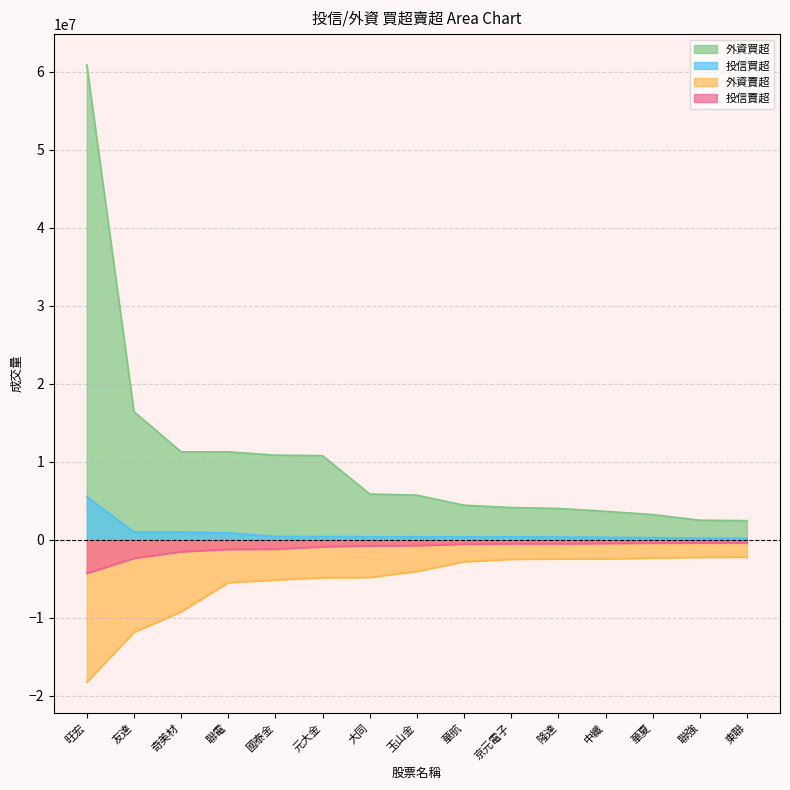

What is the difference between the highest and lowest values at 東聯?

4682772